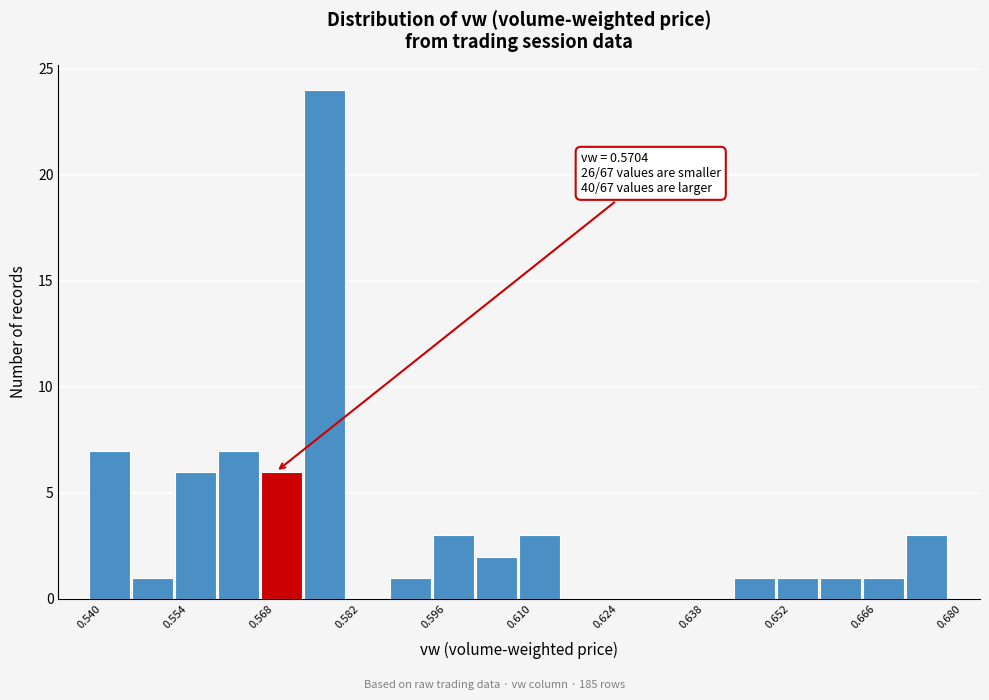

Read against the x-axis, roughly where is the centre of the tallest bar?

0.578